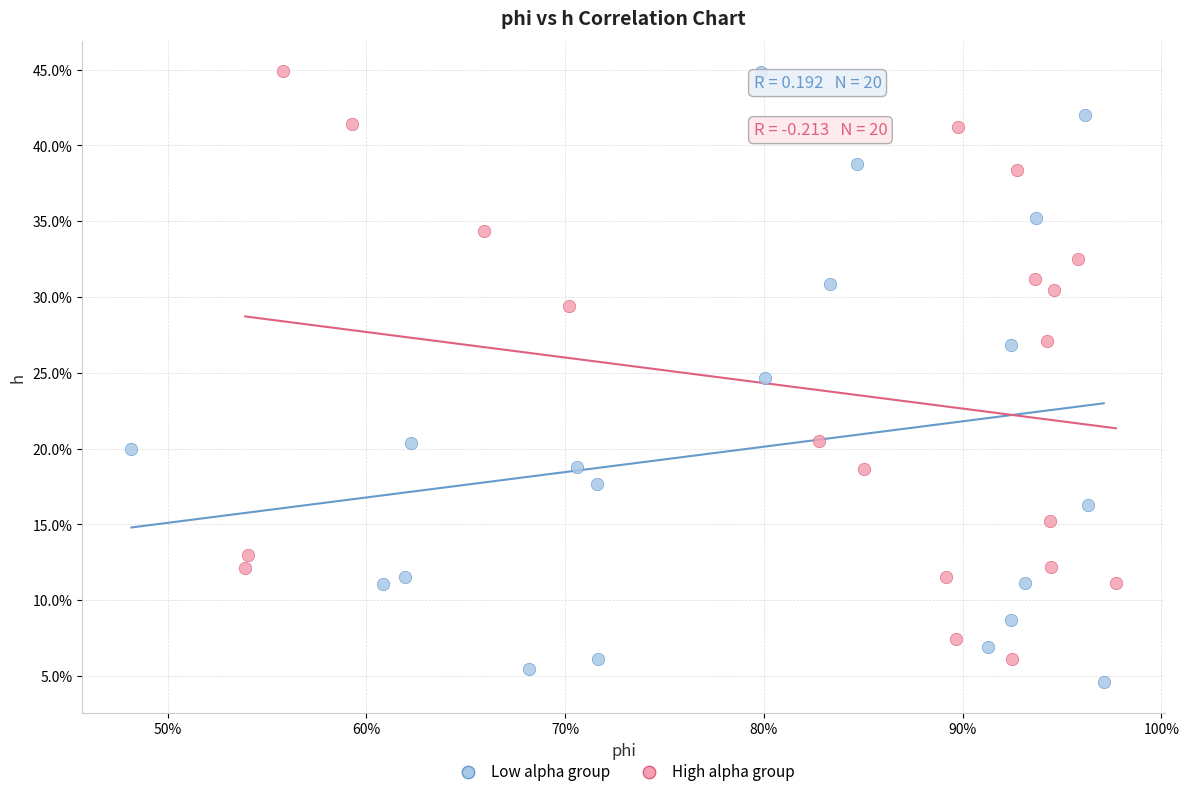

What are all the series names shown in the legend?

Low alpha group, High alpha group